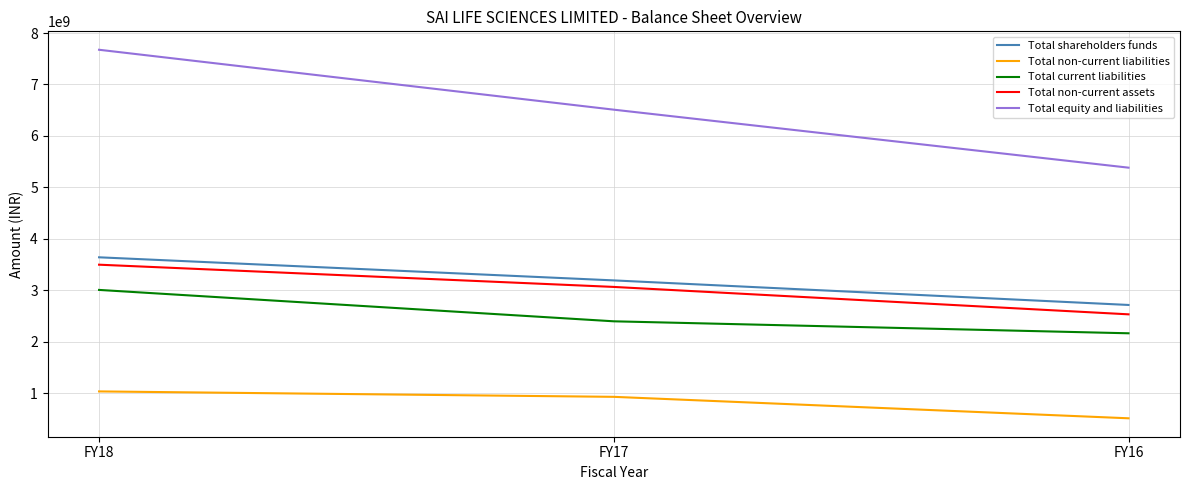

Which series has the largest range (max minus min)?

Total equity and liabilities